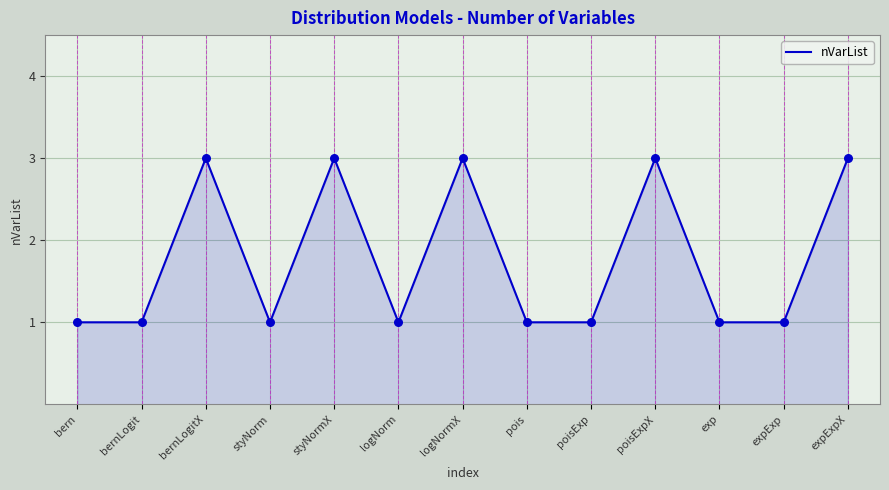

What is the change in value from bernLogit to expExpX?

+2